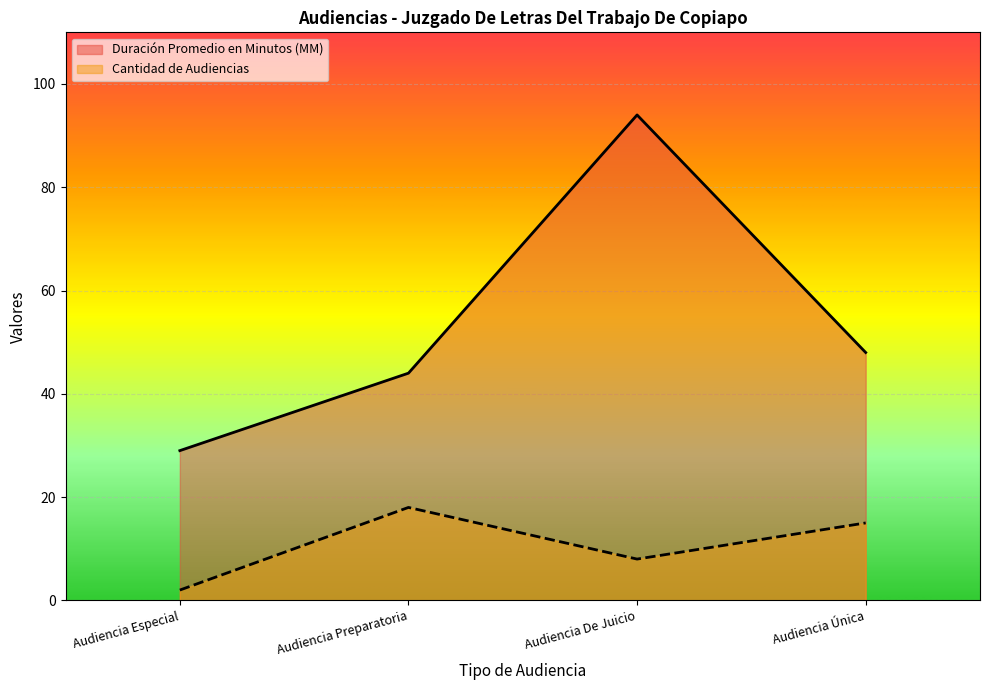

How many lines are shown in the chart?

2